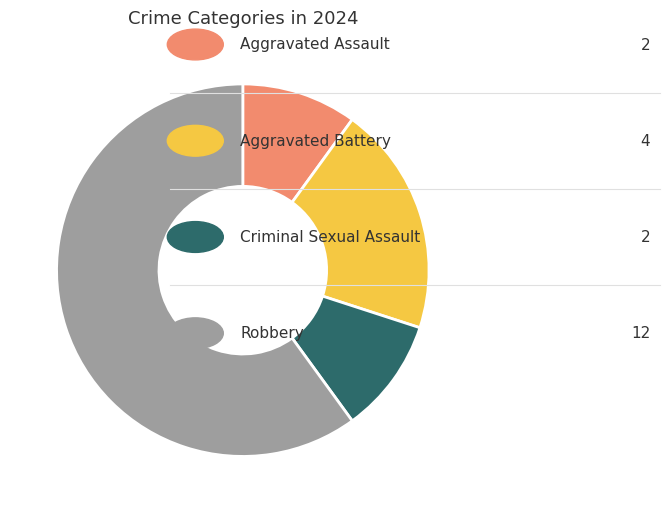

Is there a majority slice in this chart?

Yes